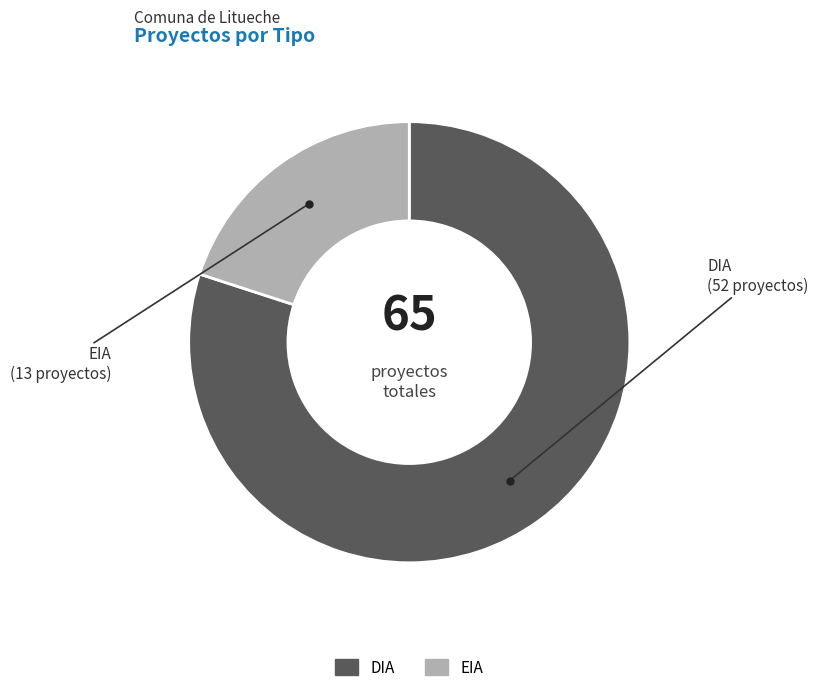

True or false: DIA accounts for 80% of the total.

True